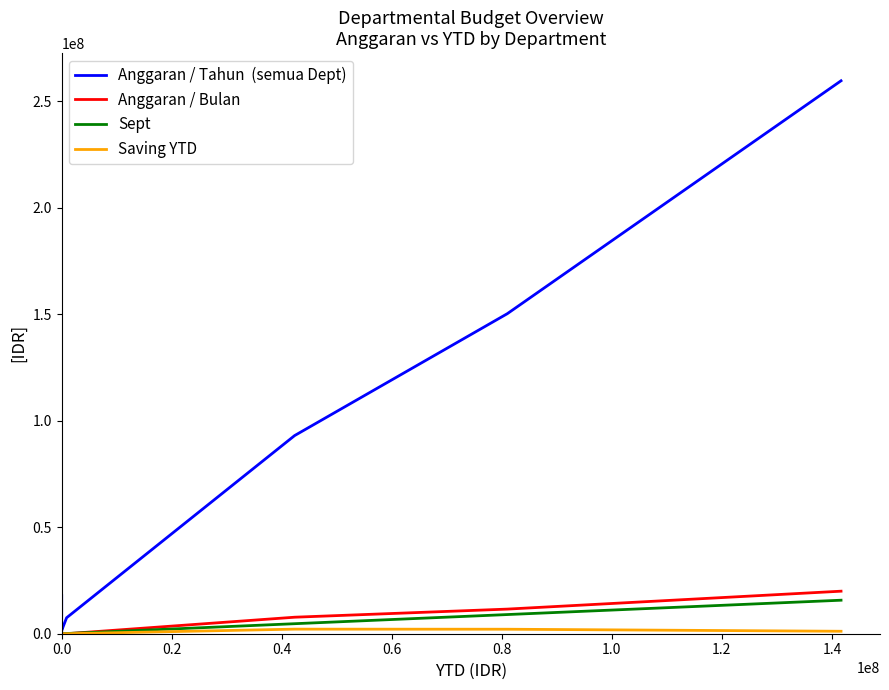

Count the number of data series in this chart.

4